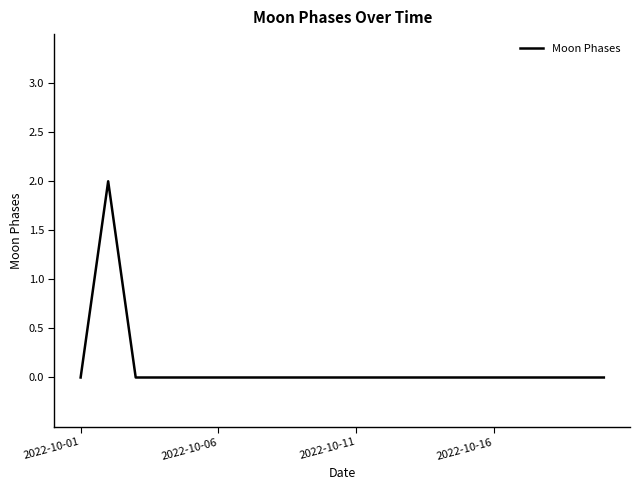

Is this an area chart (filled region under the line)?

No